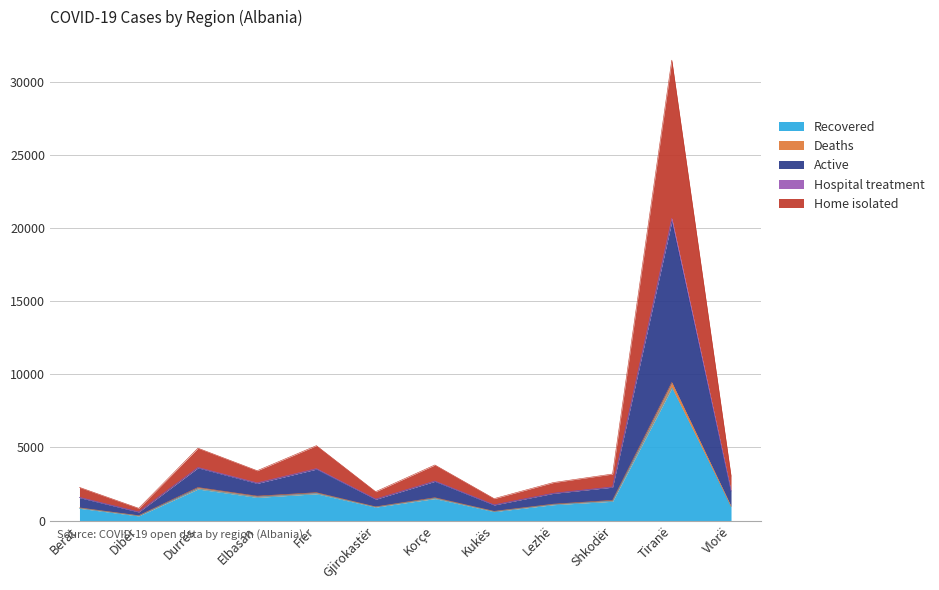

Which category has the highest value in the Recovered series?

Tiranë